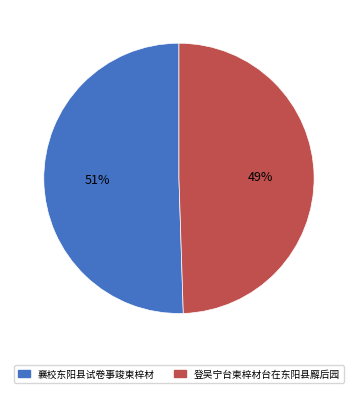

Is 登吴宁台柬梓材台在东阳县廨后园 the majority of the pie?

No